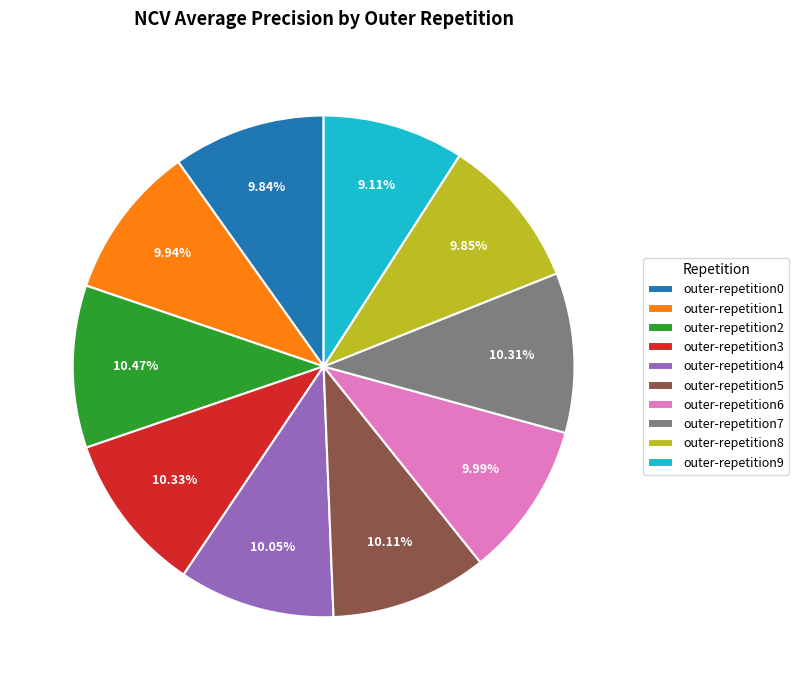

Does outer-repetition5 represent more than half of the total?

No